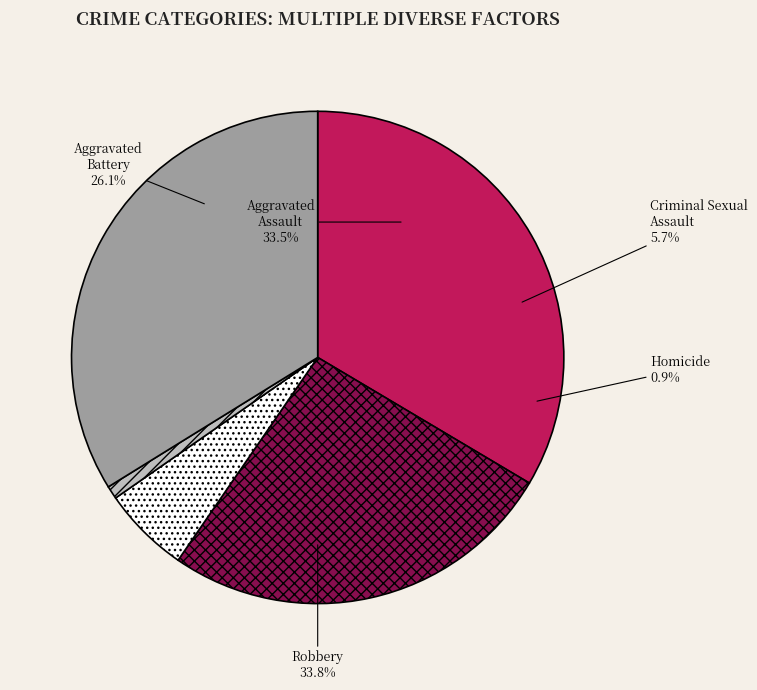

Does Criminal Sexual Assault represent more than half of the total?

No